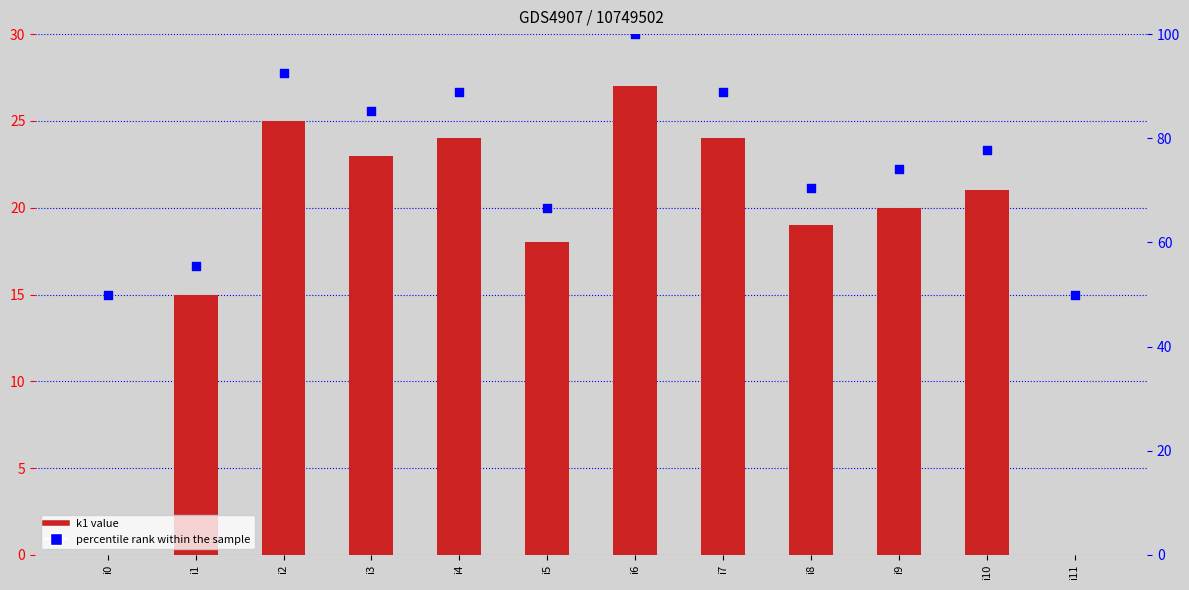

At how many categories does at least one series exceed 15?

12